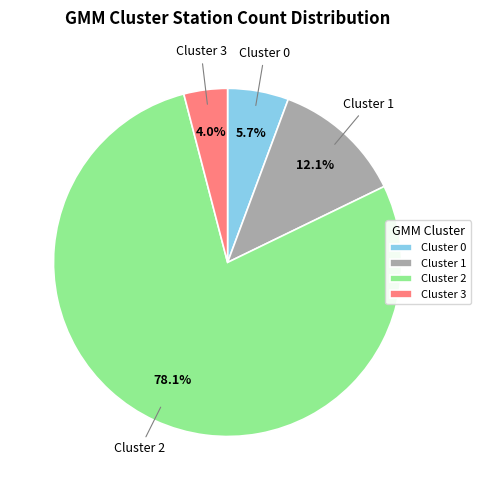

Rank the categories by value from lowest to highest.

Cluster 3, Cluster 0, Cluster 1, Cluster 2